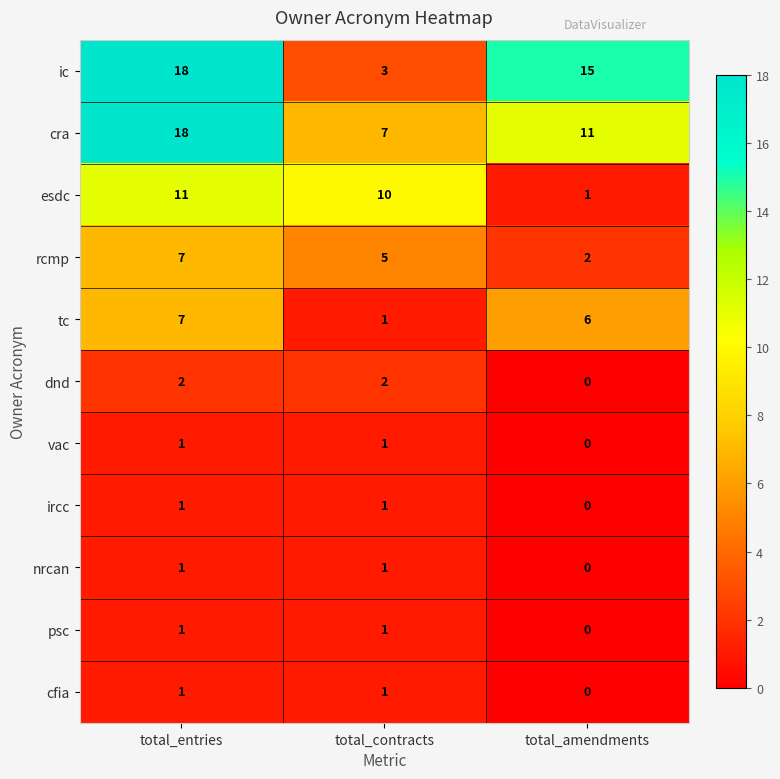

Is it true that cfia equals 0 at total_amendments?

True